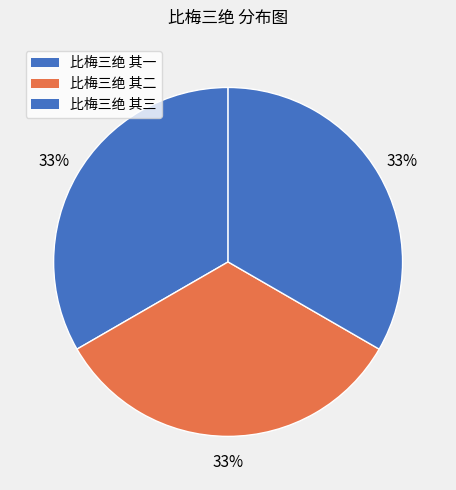

To the nearest percent, what portion does 比梅三绝 其二 represent?

33%